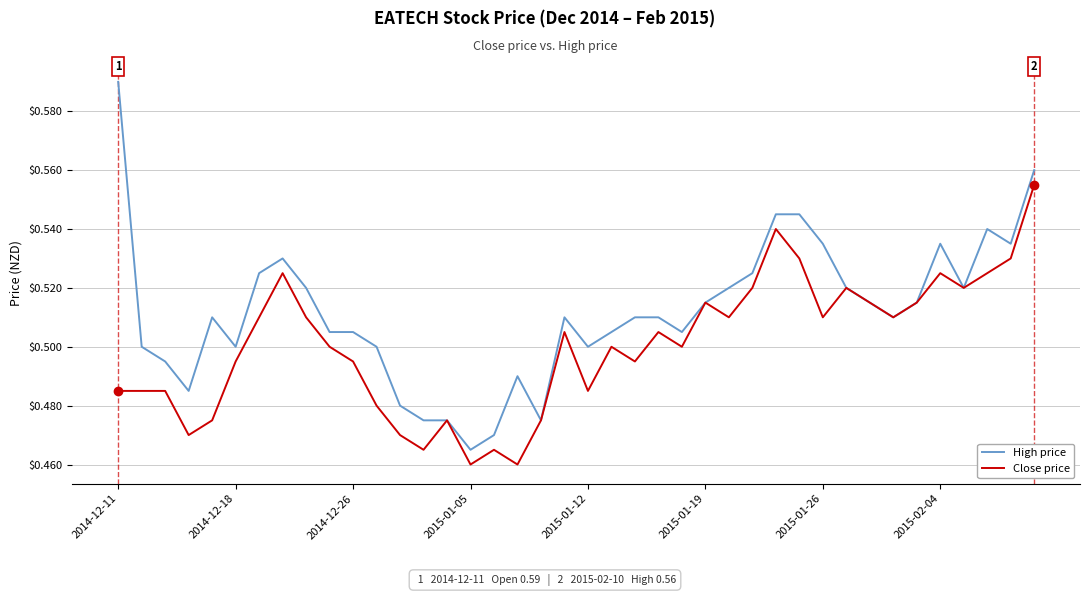

Which series has the widest spread of values?

High price